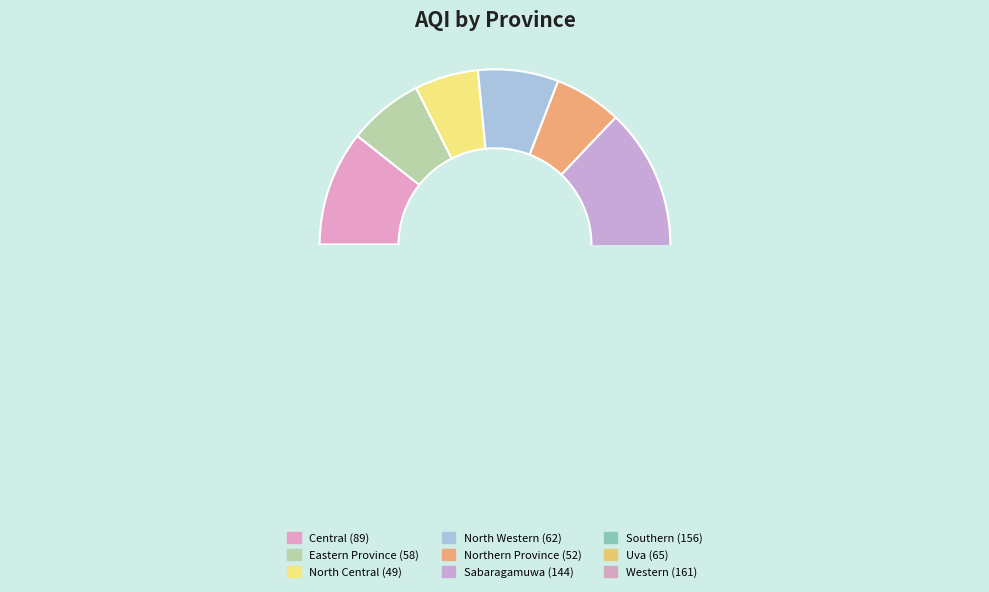

Do Eastern Province and Southern together represent more than half of the pie?

No